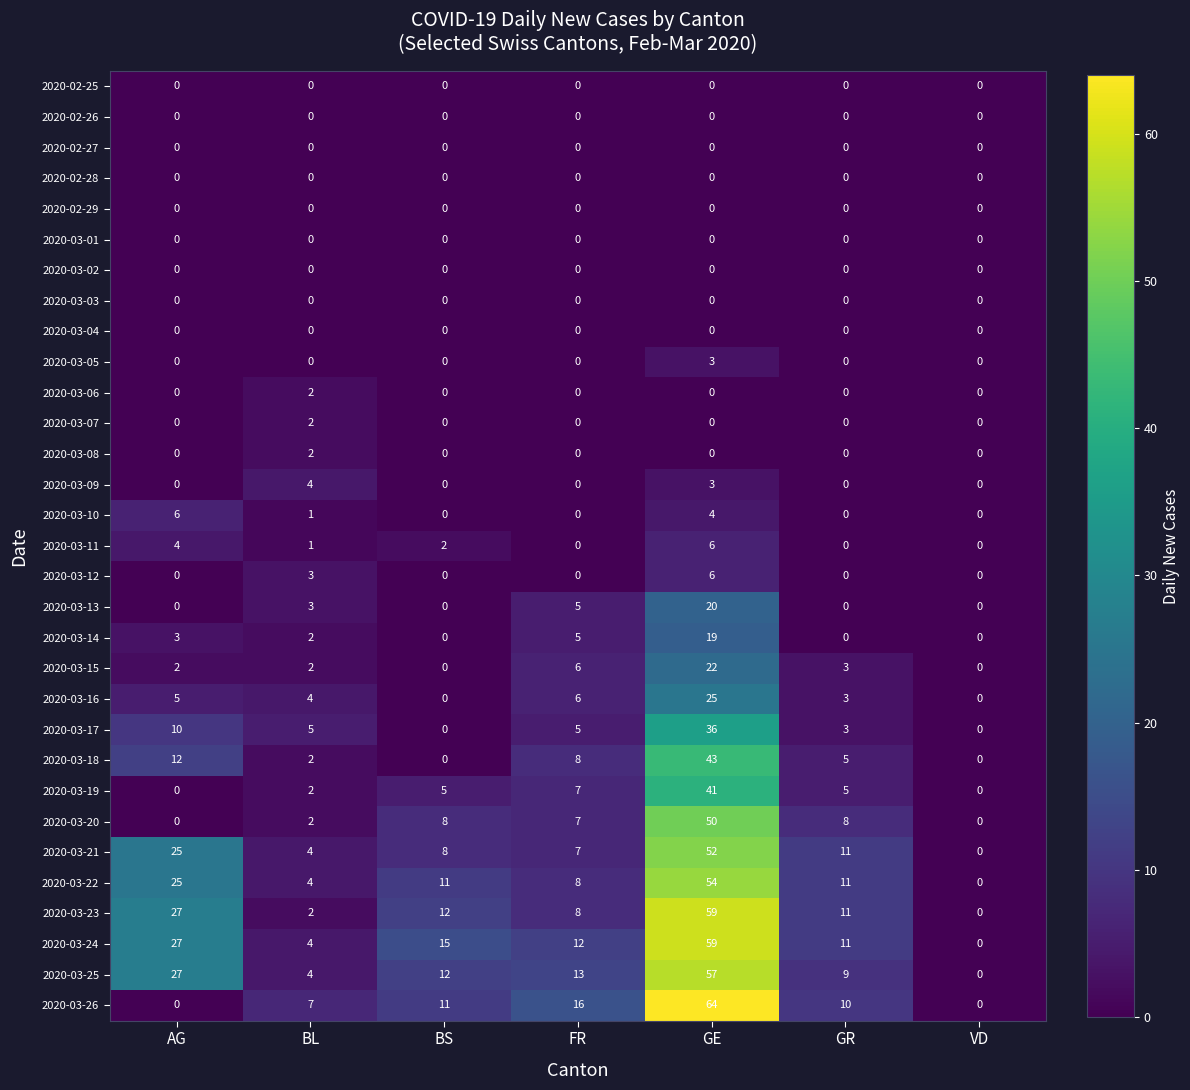

Is it true that 2020-03-15 equals 3 at AG?

False